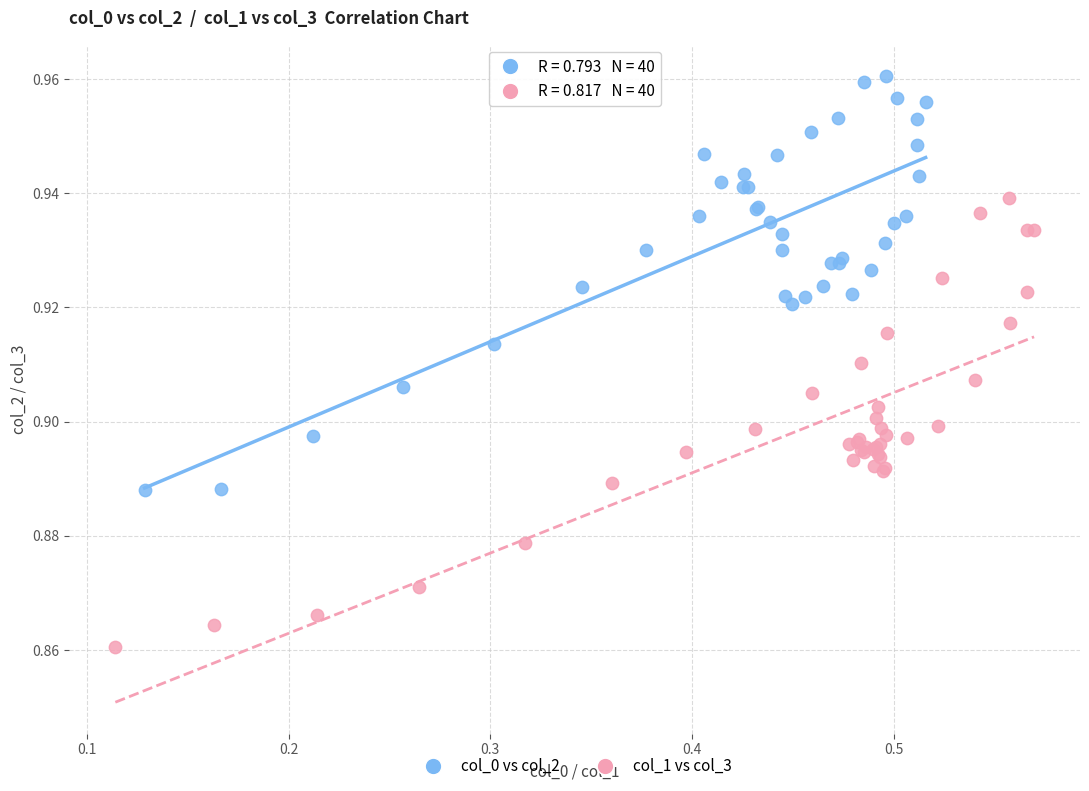

Which series has the widest spread of Y values?

col_1 vs col_3